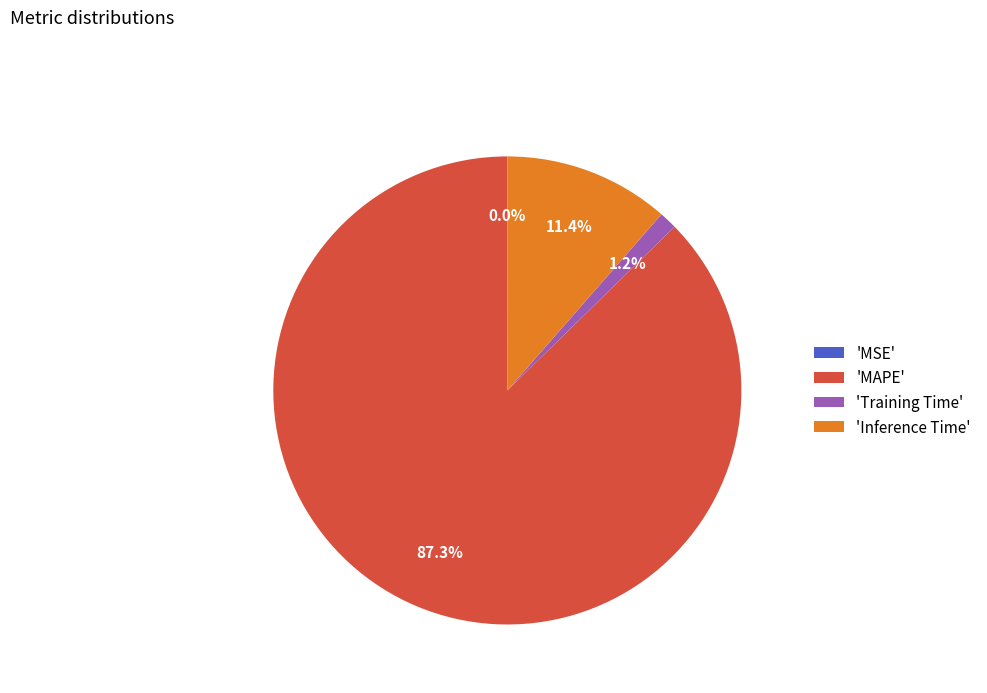

What portion of the pie excludes 'Training Time'?

98.8%